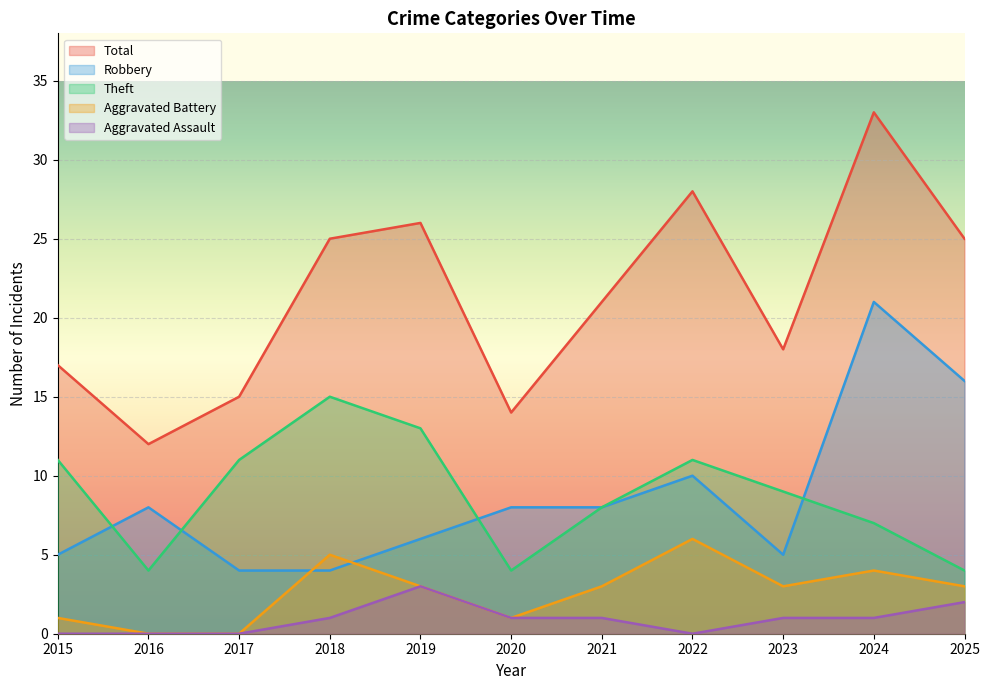

What is the difference between the Theft values at 2021 and 2019?

5